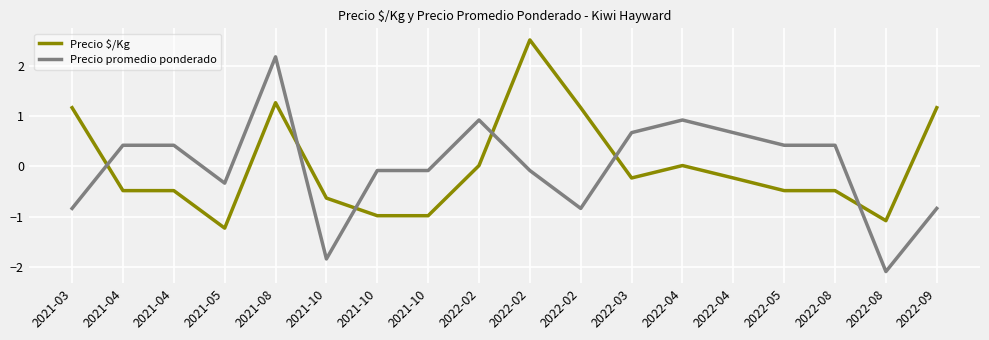

Where is the first local minimum for Precio promedio ponderado?

2021-05